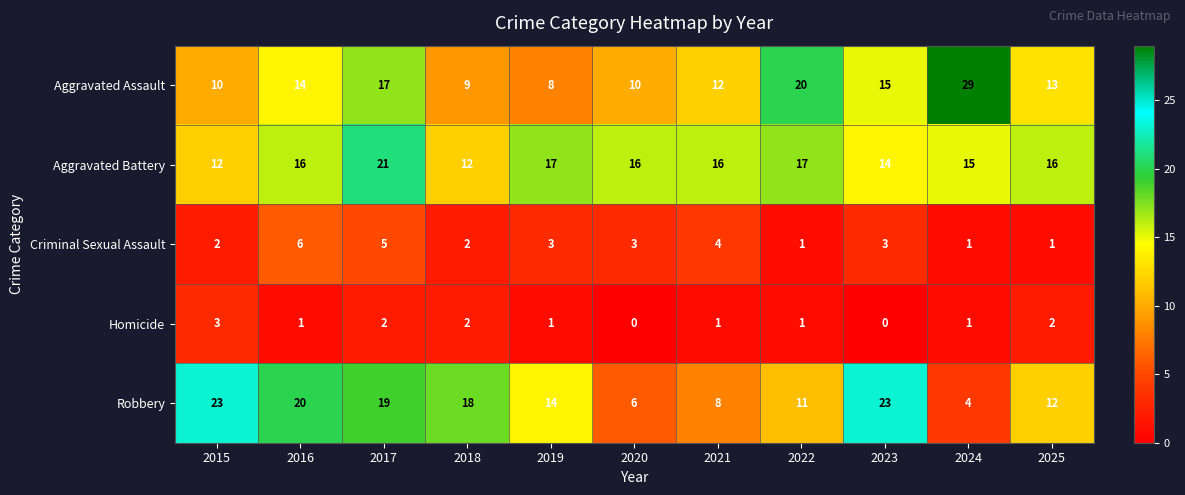

At how many categories does at least one series exceed 25?

1